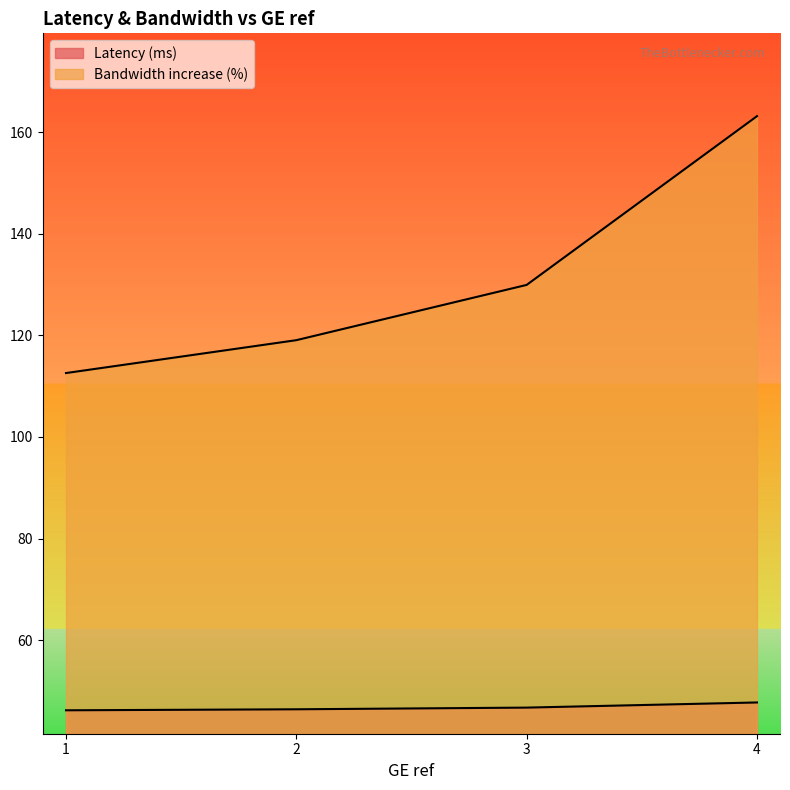

What is the highest value of the Latency (ms) series?

163.2